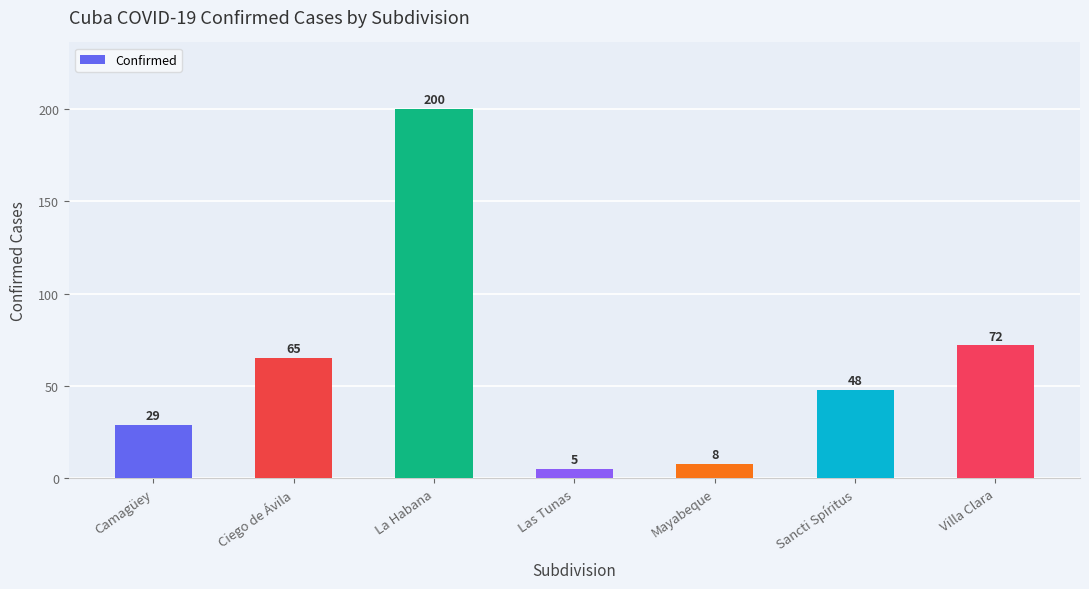

Approximately how many times larger is the value at Mayabeque compared to Ciego de Ávila?

0.1